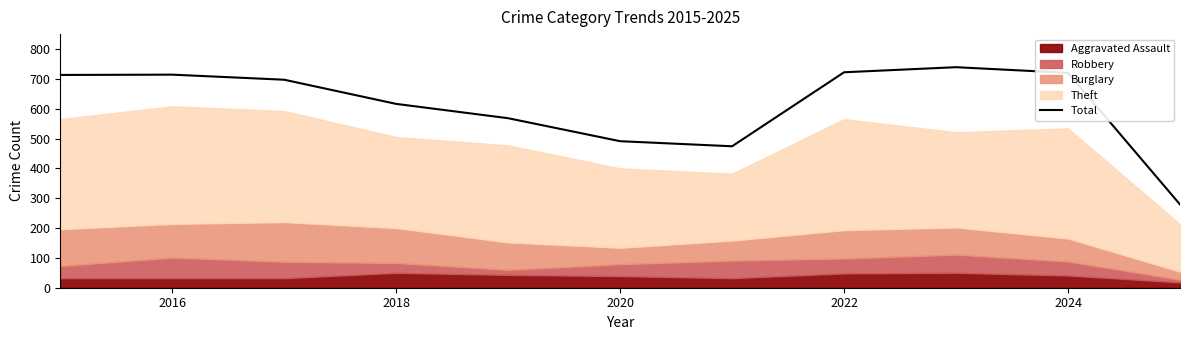

True or false: Total has a value of 714 at 2016.

True